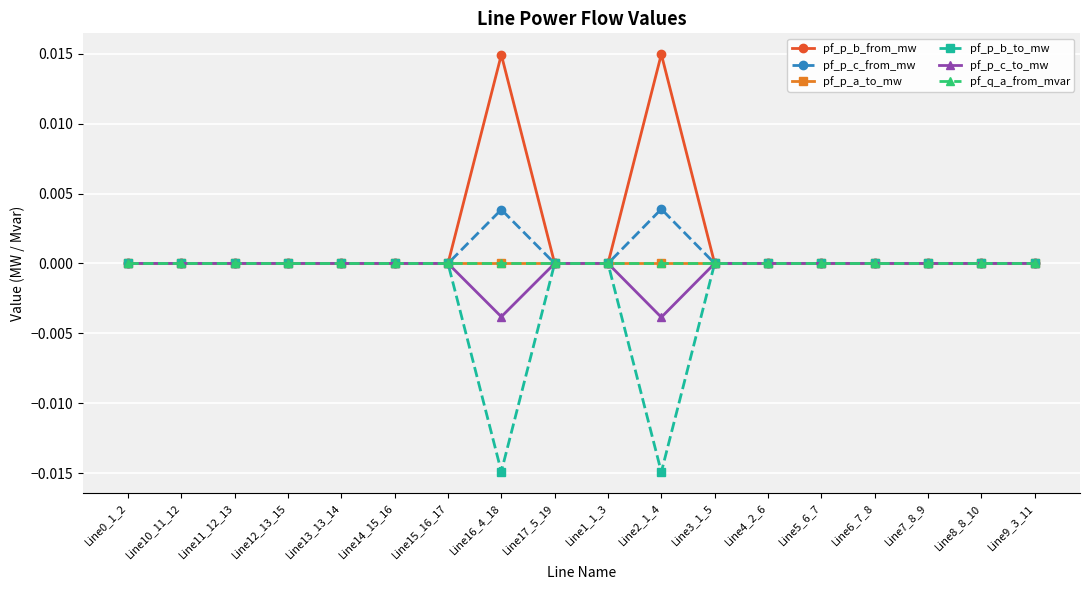

What position from the left is Line3_1_5?

12